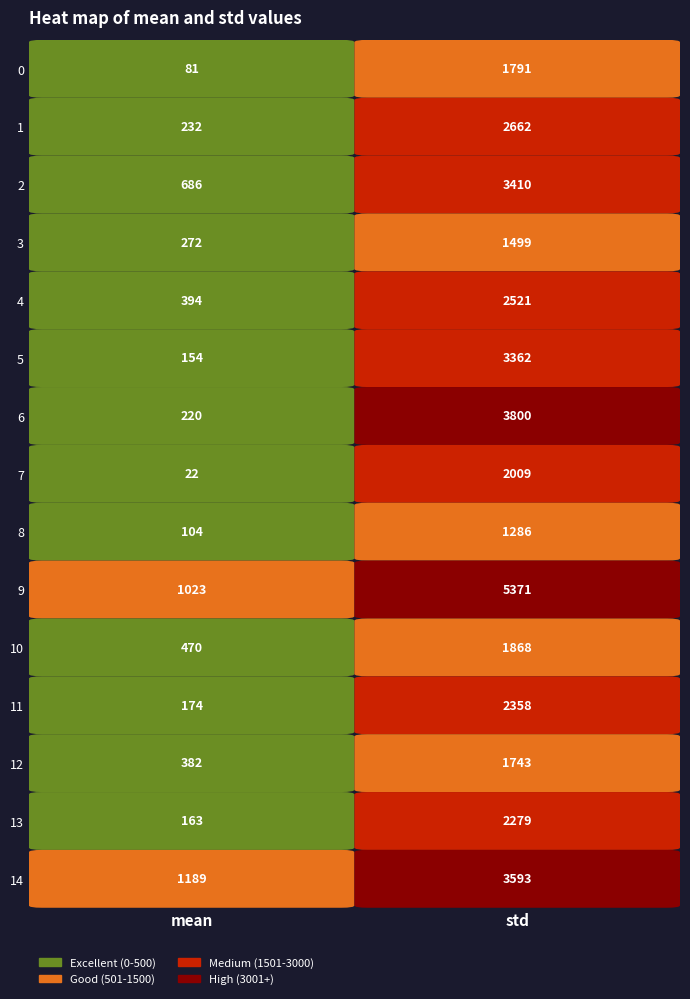

Reading right to left, list all the values displayed in this chart.

0: 1=1791	0=81
1: 1=2662	0=232
2: 1=3410	0=686
3: 1=1499	0=272
4: 1=2521	0=394
5: 1=3362	0=154
6: 1=3800	0=220
7: 1=2009	0=22
8: 1=1286	0=104
9: 1=5371	0=1023
10: 1=1868	0=470
11: 1=2358	0=174
12: 1=1743	0=382
13: 1=2279	0=163
14: 1=3593	0=1189